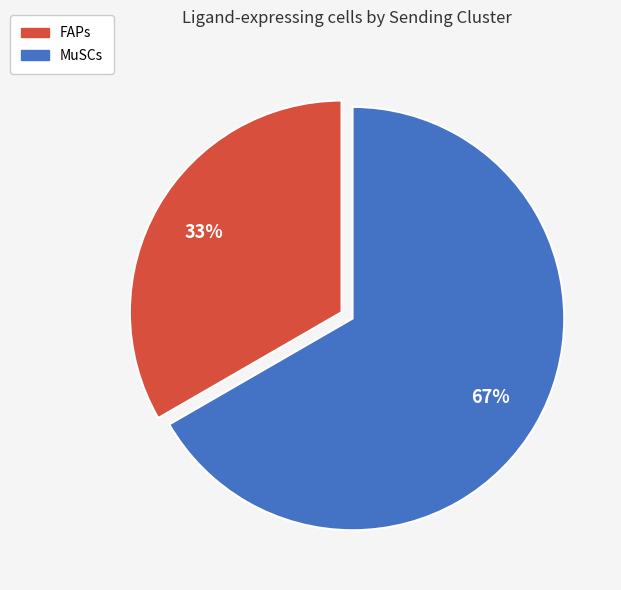

Combined, do MuSCs and FAPs account for over 50%?

Yes